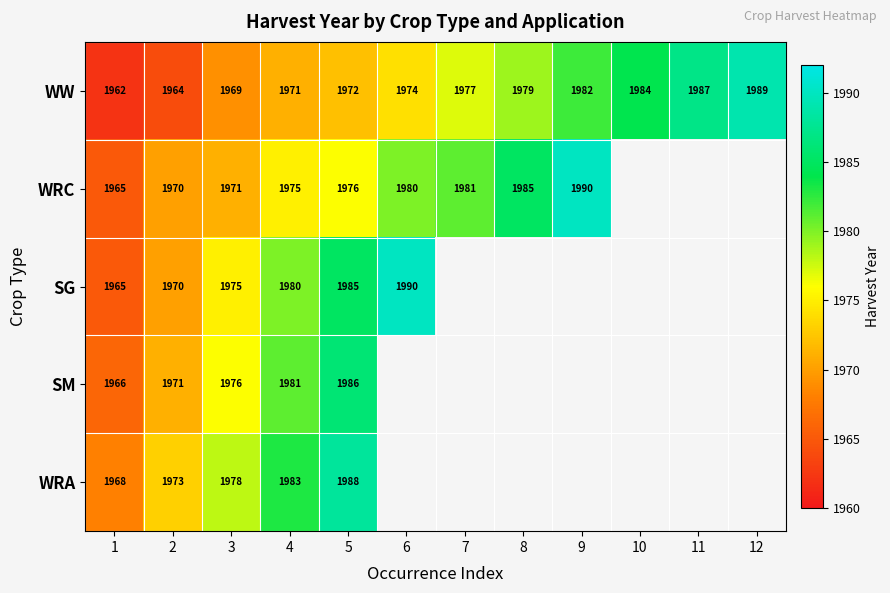

How many categories are shown in the chart?

12